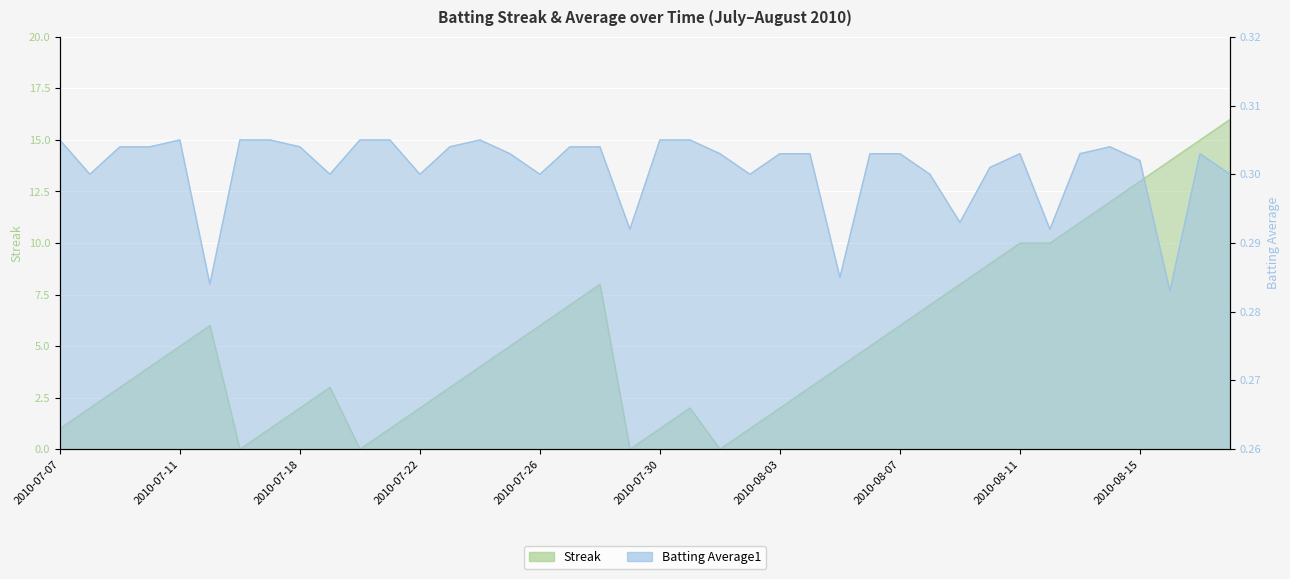

The value of Batting Average1 at 2010-07-19 is 0.3. True or false?

True